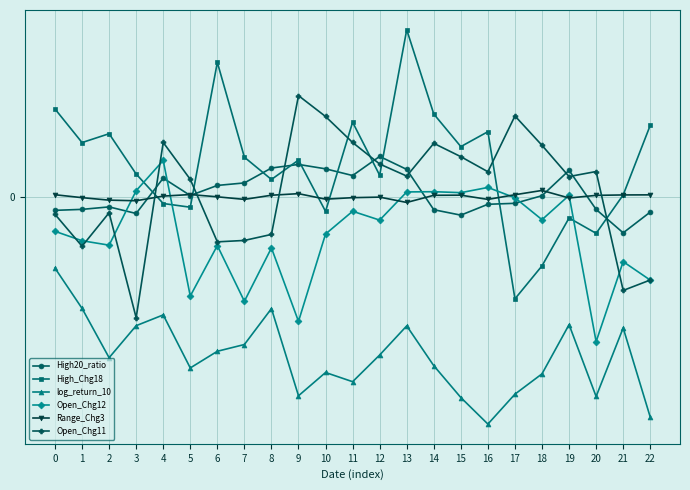

What is the value of the Open_Chg12 point at the 10th from the left?

-0.4